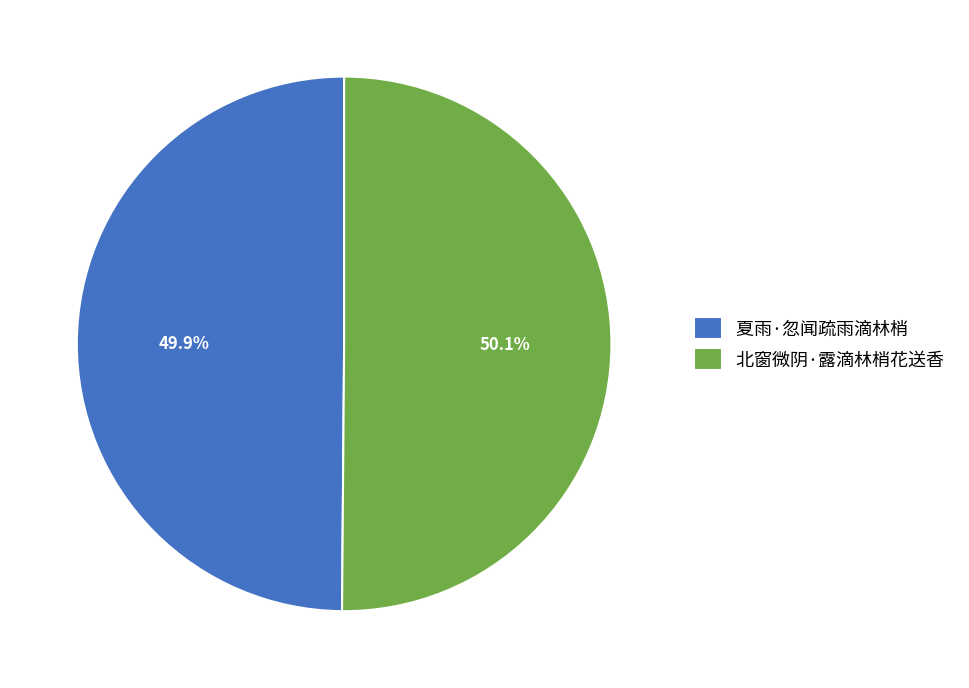

To the nearest percent, what percentage of the pie is 北窗微阴·露滴林梢花送香?

50%